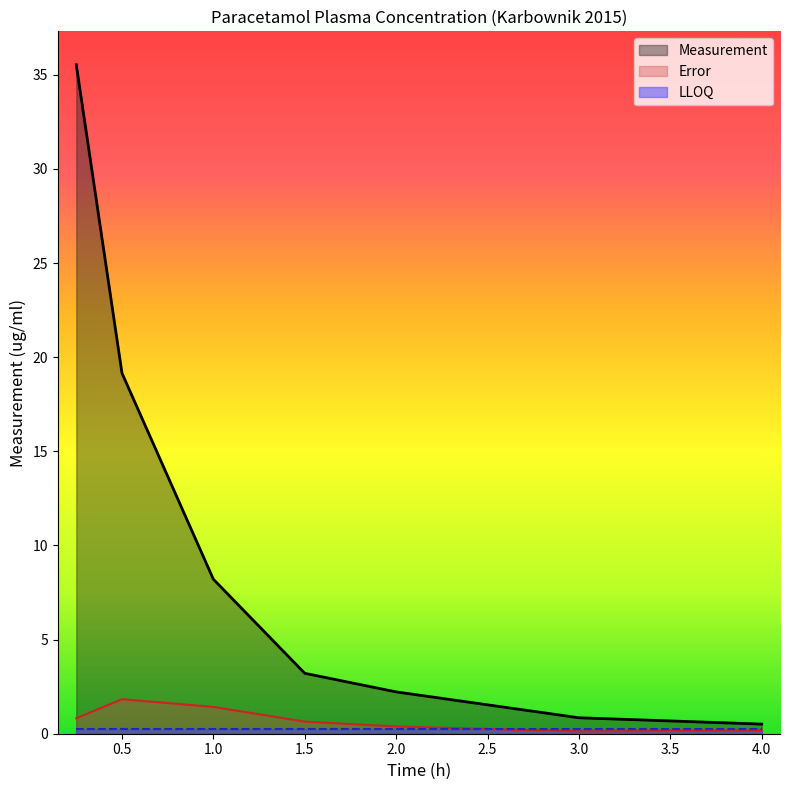

Which series has the largest total across all categories?

Measurement